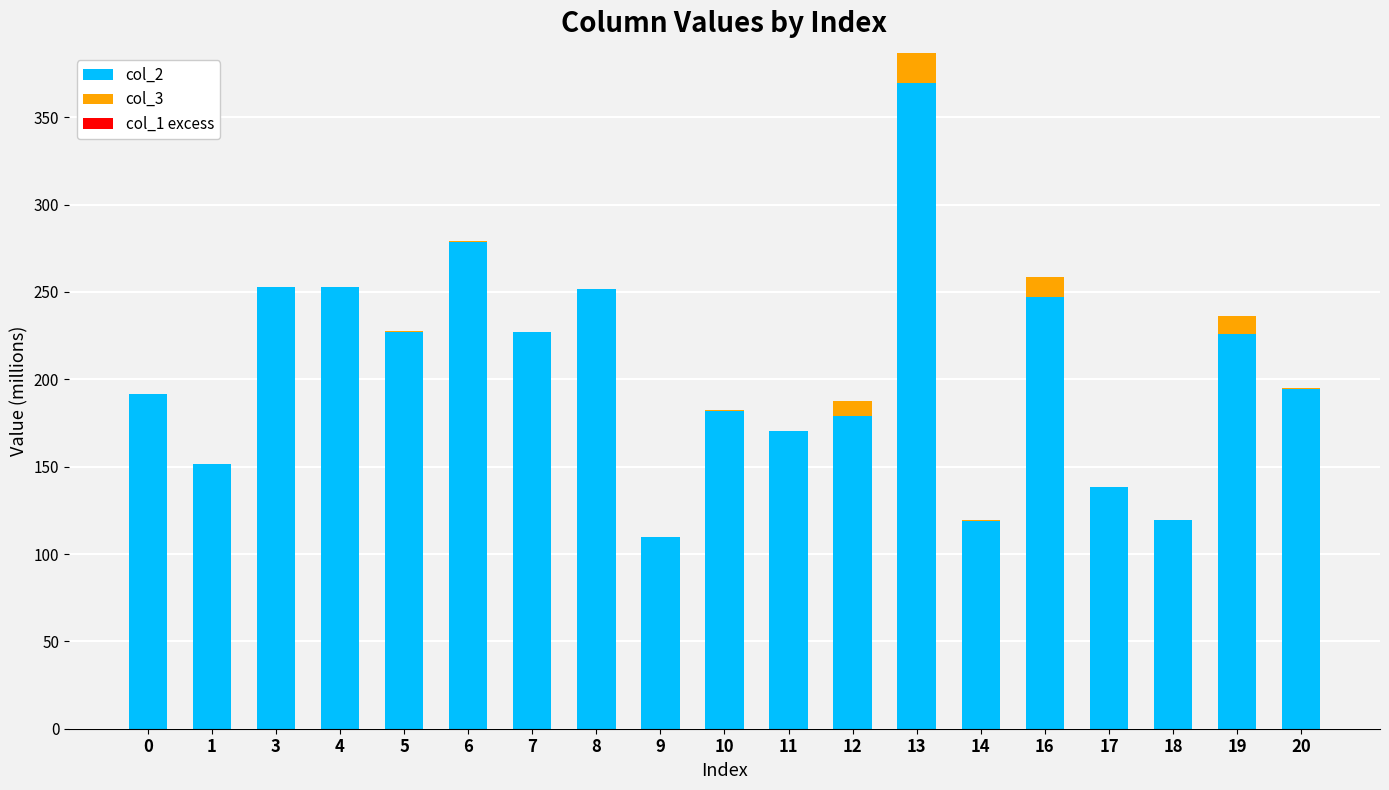

At which category is the sum across all series the highest?

13